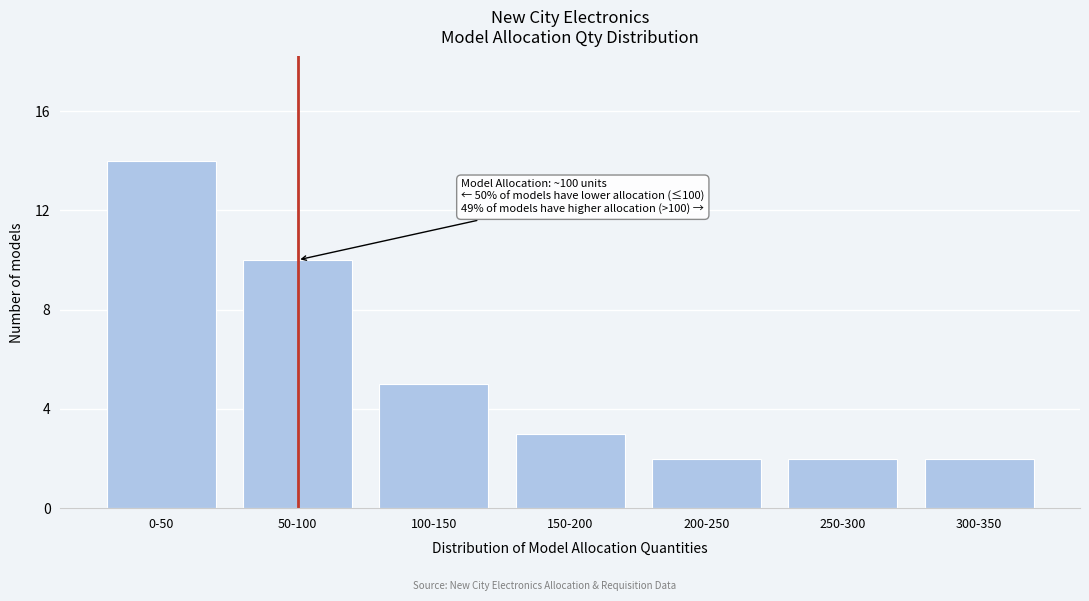

Reading left to right, list all the values displayed in this chart.

0-50=14	50-100=10	100-150=5	150-200=3	200-250=2	250-300=2	300-350=2